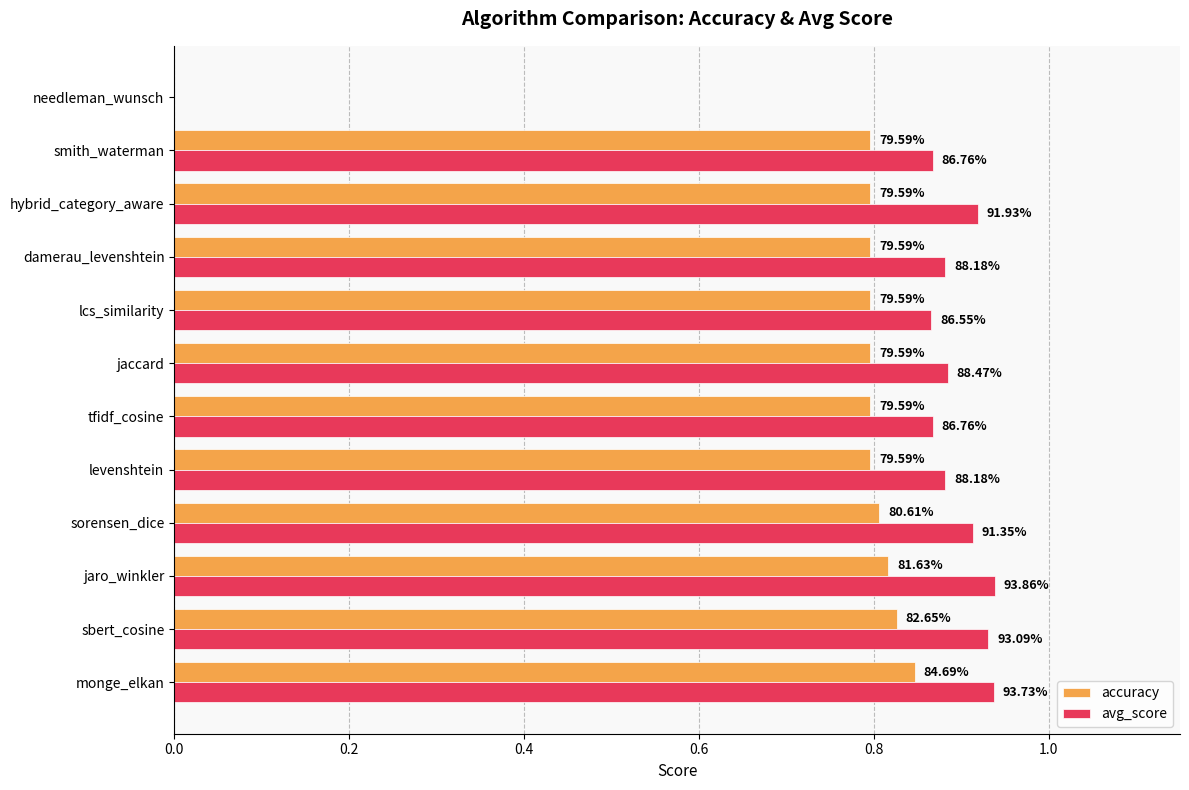

Reading left to right, extract all data points from this chart.

accuracy: 0.8	0.8	0.8	0.8	0.8	0.8	0.8	0.8	0.8	0.8	0.8	0.0
avg_score: 0.9	0.9	0.9	0.9	0.9	0.9	0.9	0.9	0.9	0.9	0.9	0.0